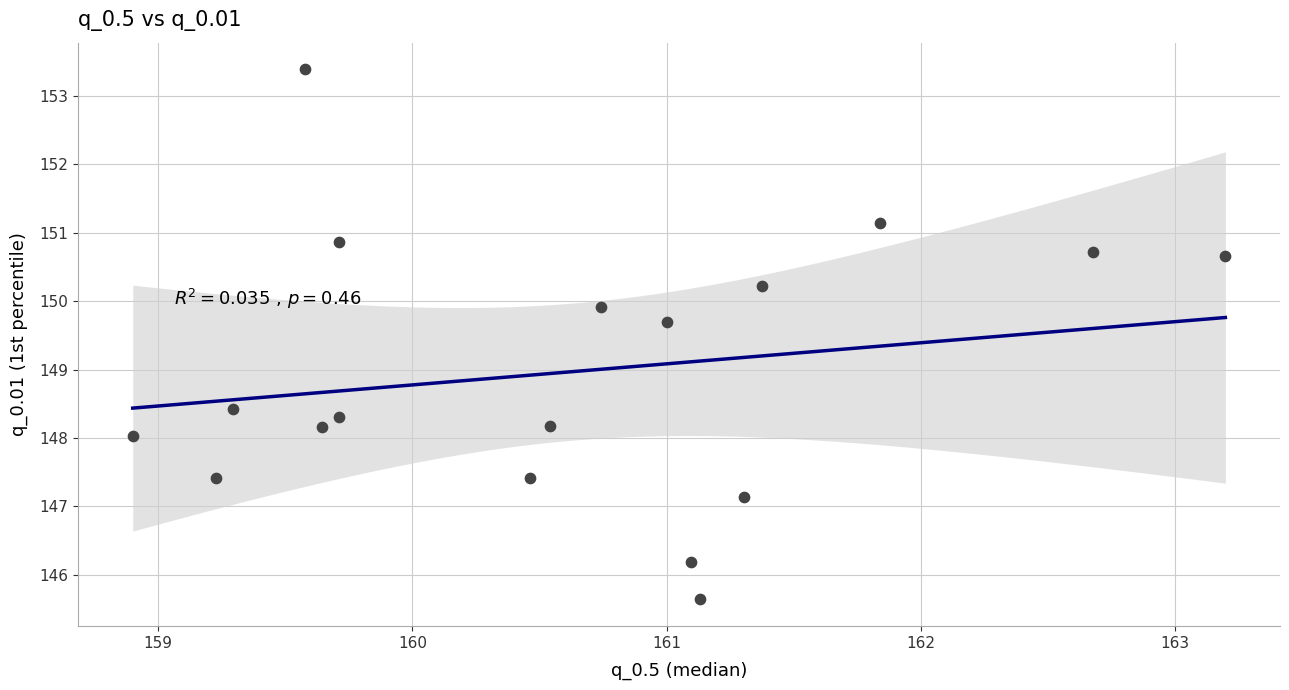

What Y value in the scatter plot is closest to 149?

148.4